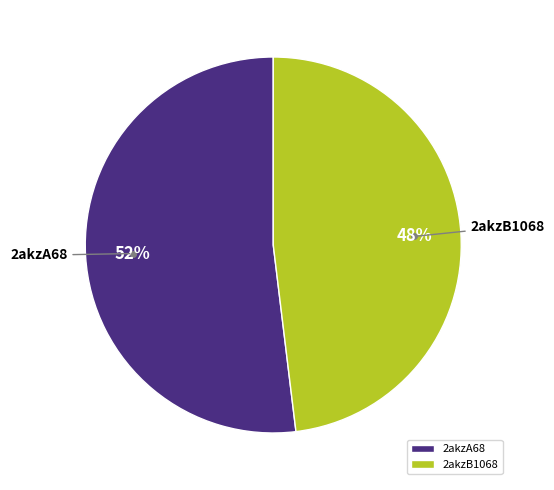

Which category has the biggest portion of the pie?

2akzA68